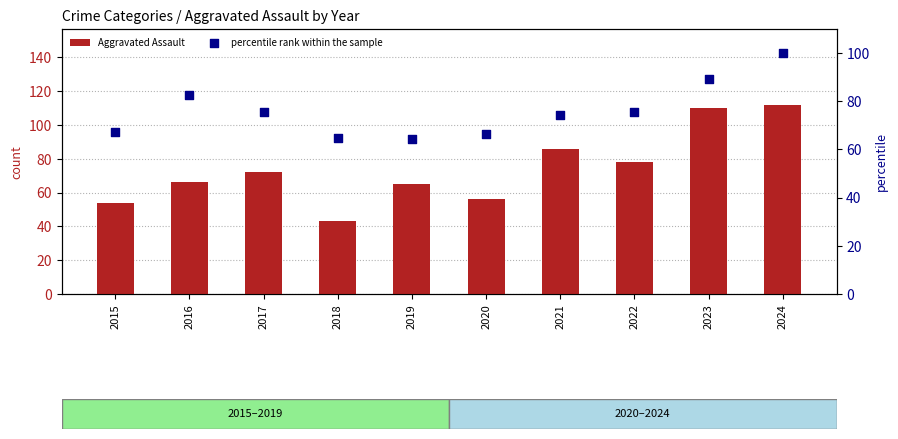

At which category is the sum across all series the highest?

2024